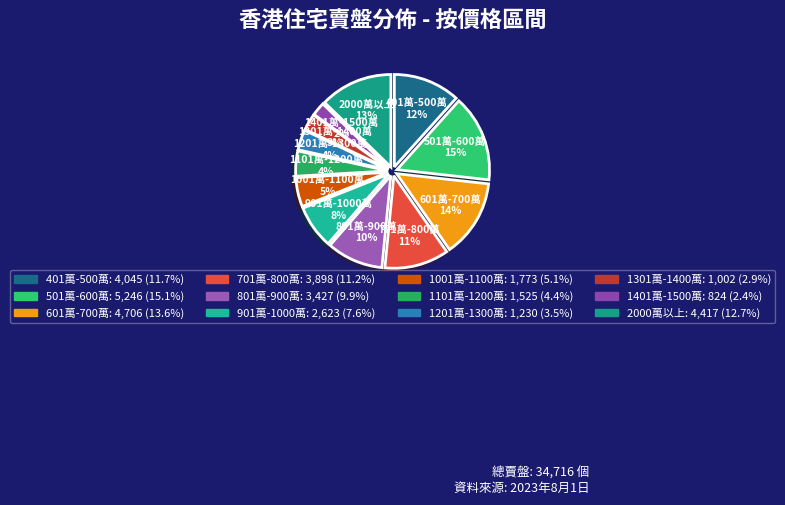

True or false: 401萬-500萬 accounts for 12% of the total.

True